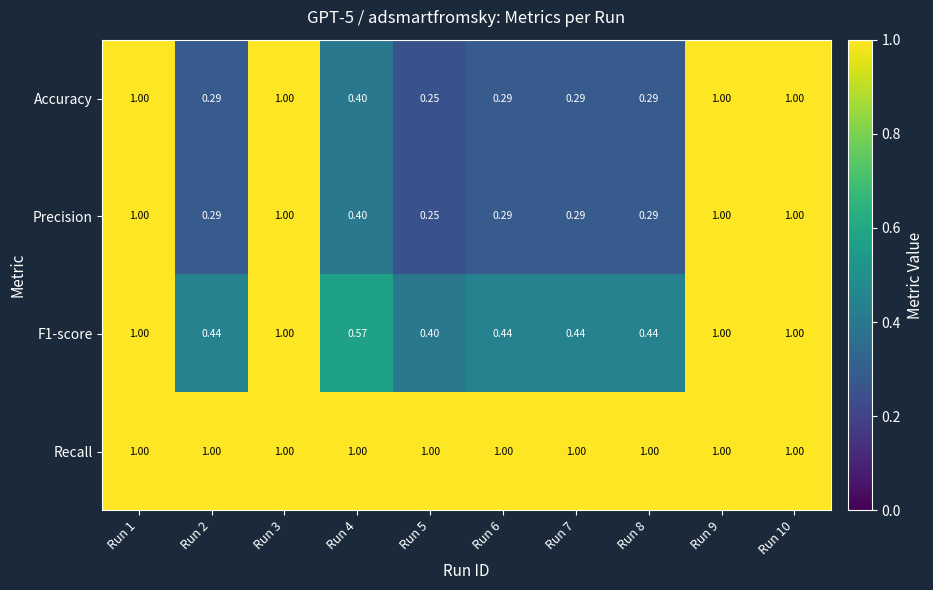

Is the value of Precision at Run 9 greater than the value of F1-score at Run 5?

Yes